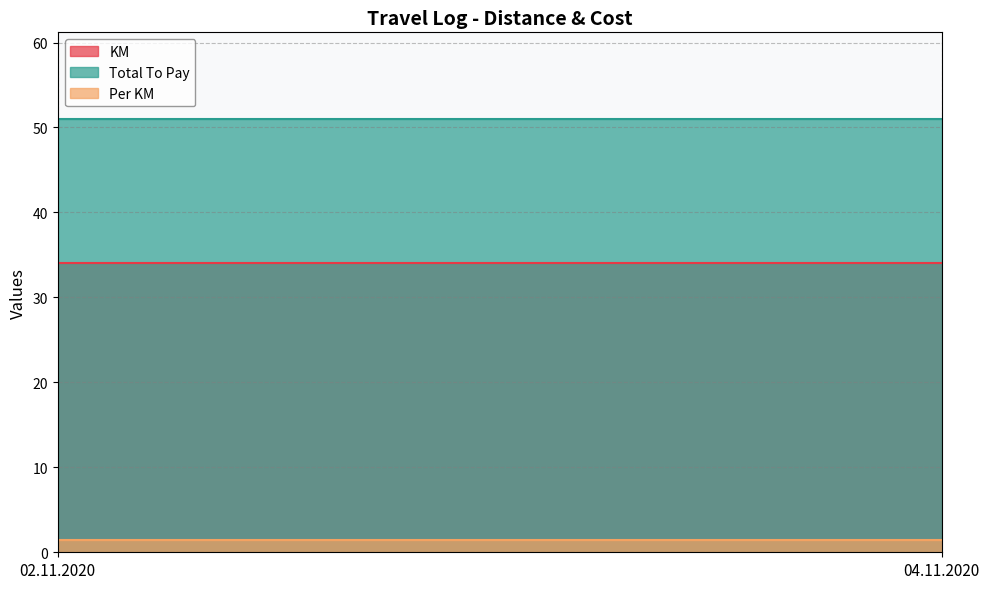

Reading right to left, what are all the values shown in this chart?

KM: 04.11.2020=34.0	02.11.2020=34.0
Total To Pay: 04.11.2020=51.0	02.11.2020=51.0
Per KM: 04.11.2020=1.5	02.11.2020=1.5